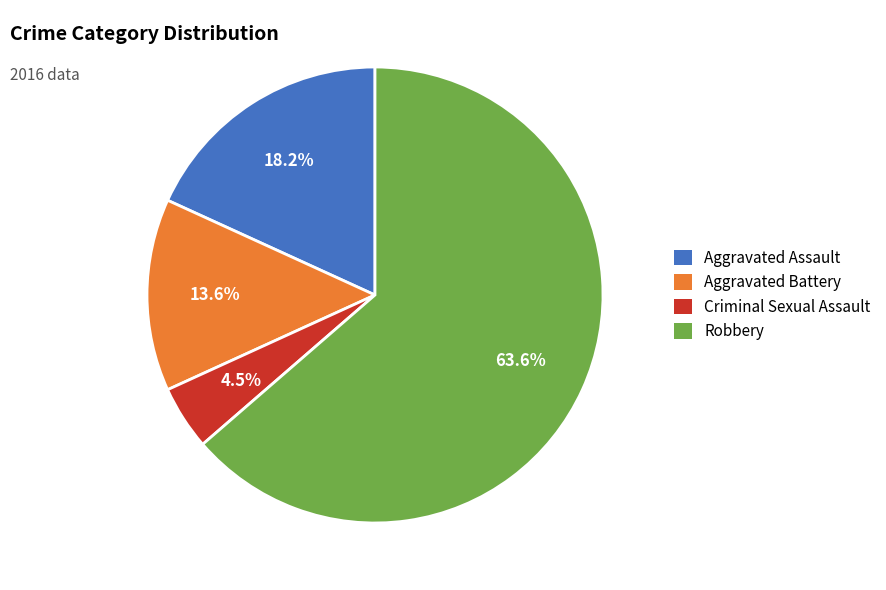

What is the largest slice in the pie chart?

Robbery